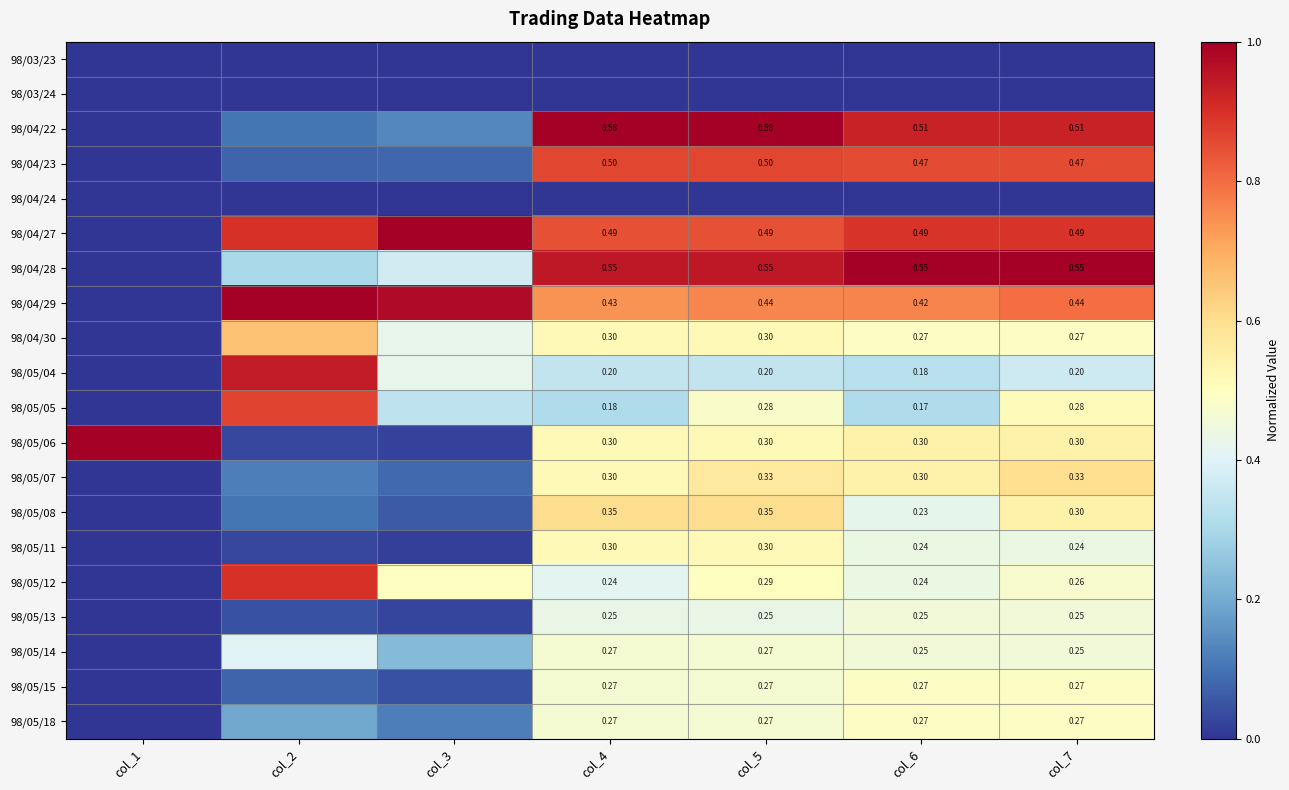

Is the value of 98/05/08 at col_7 greater than the value of 98/05/07 at col_5?

No